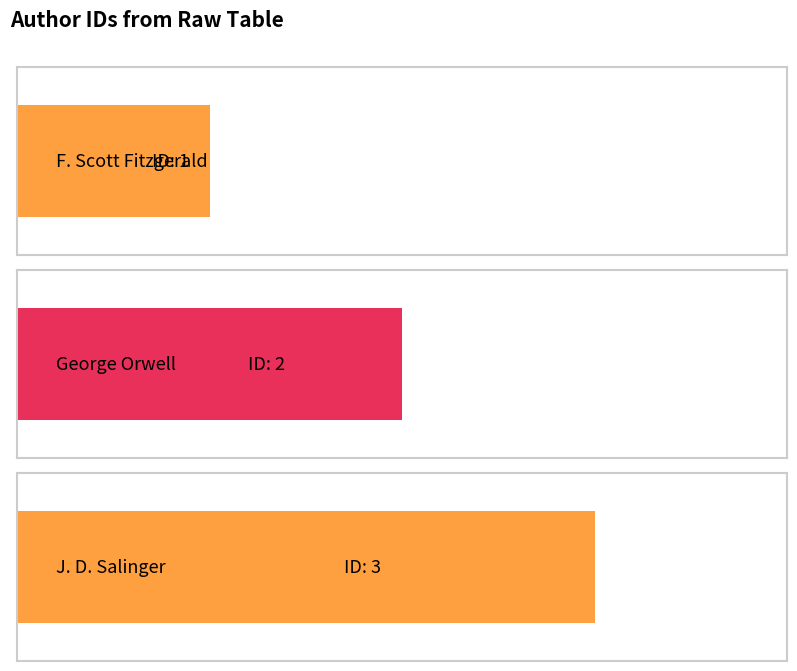

What is the label of the 3rd bar from the left?

J. D. Salinger